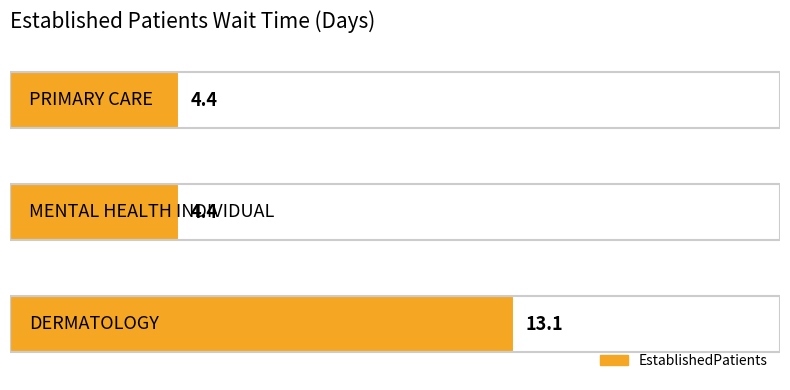

Reading bottom to top, transcribe all the data shown in this chart.

13.1	4.4	4.4